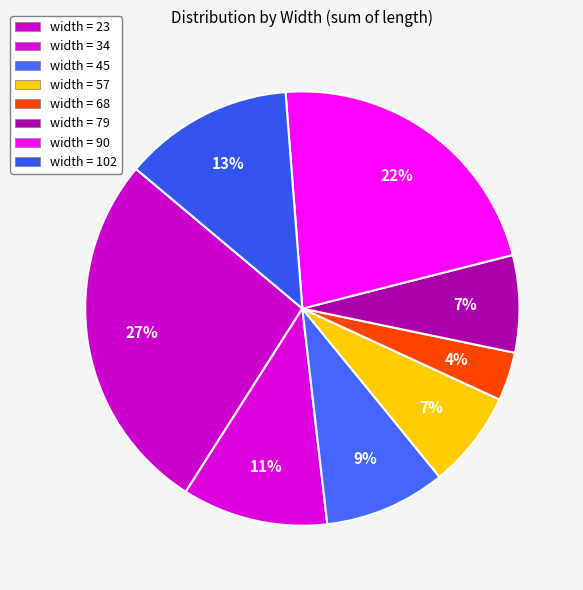

Count the number of slices in the pie.

8